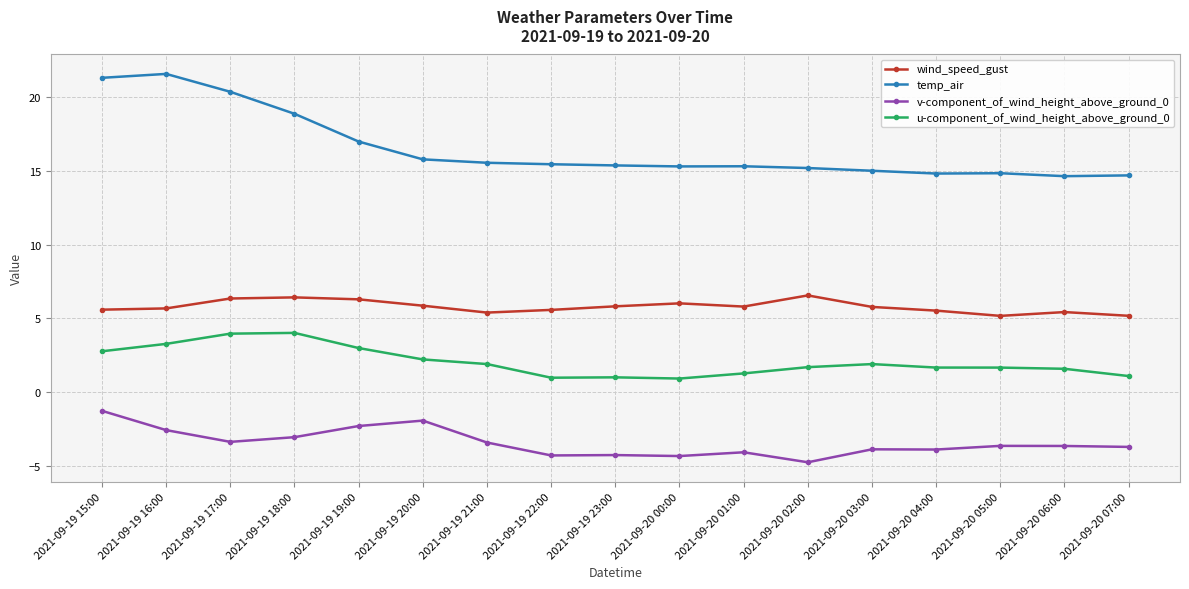

What is the average value of the wind_speed_gust series?

5.8